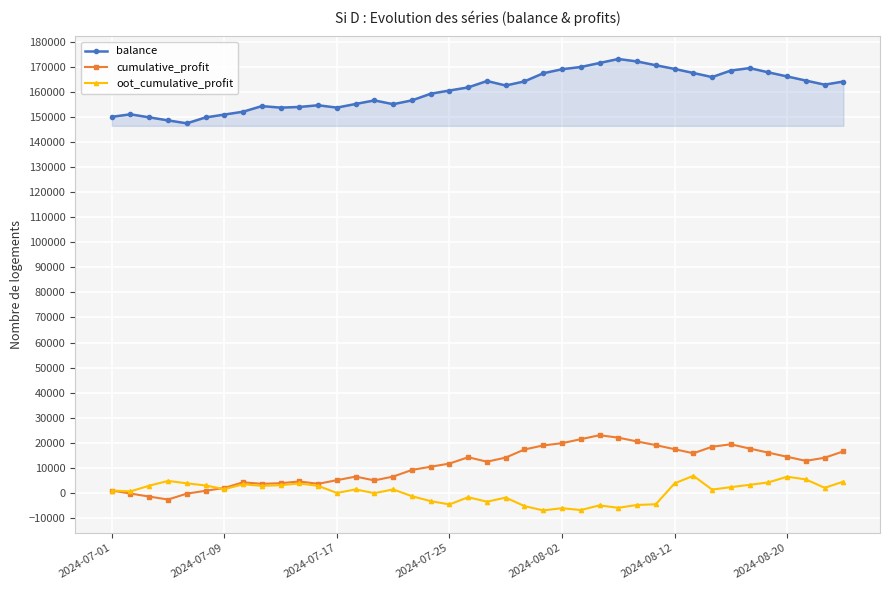

True or false: balance and oot_cumulative_profit cross at least once.

False